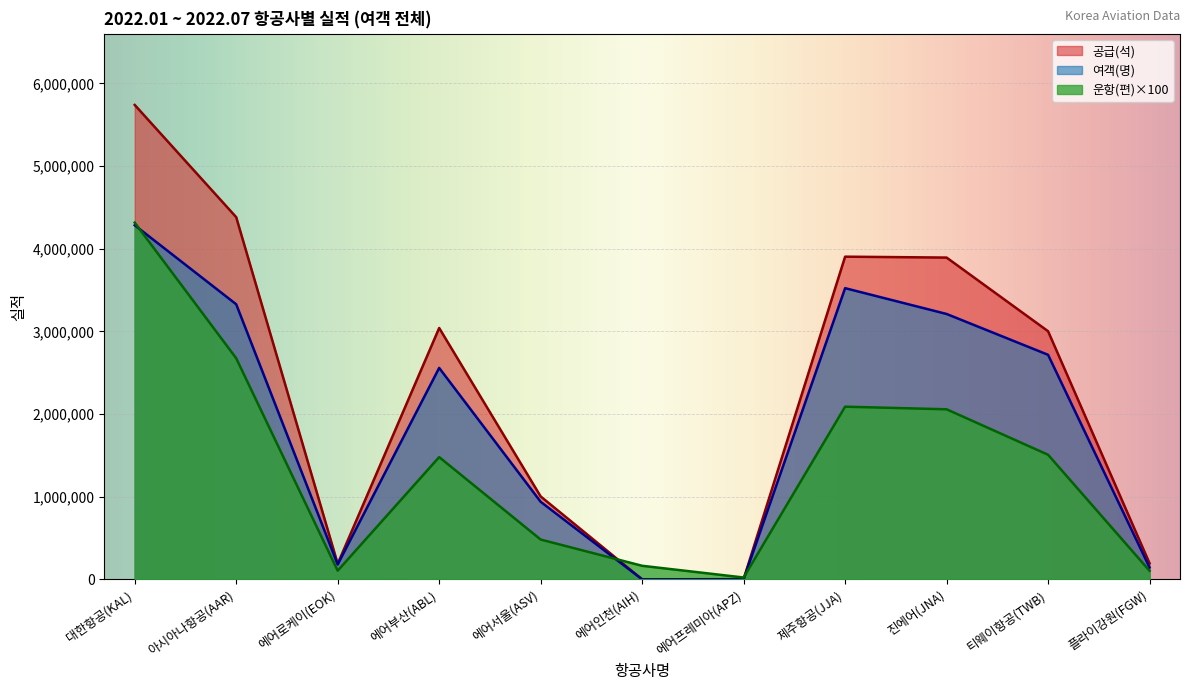

List the series in order of their overall mean, lowest first.

운항(편)×100, 여객(명), 공급(석)